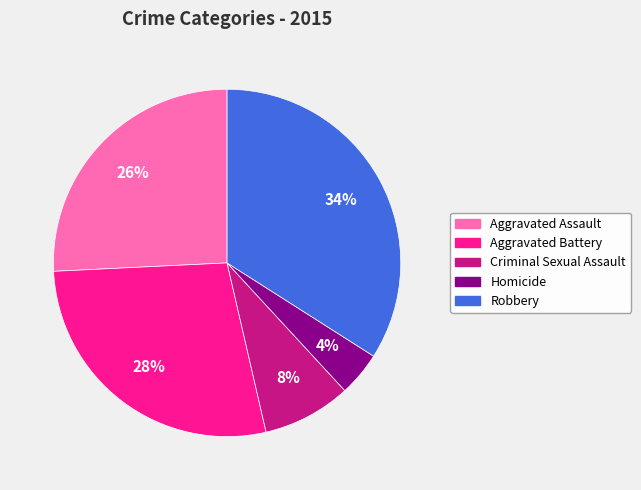

Approximately how many times larger is the value at Aggravated Assault compared to Robbery?

0.8